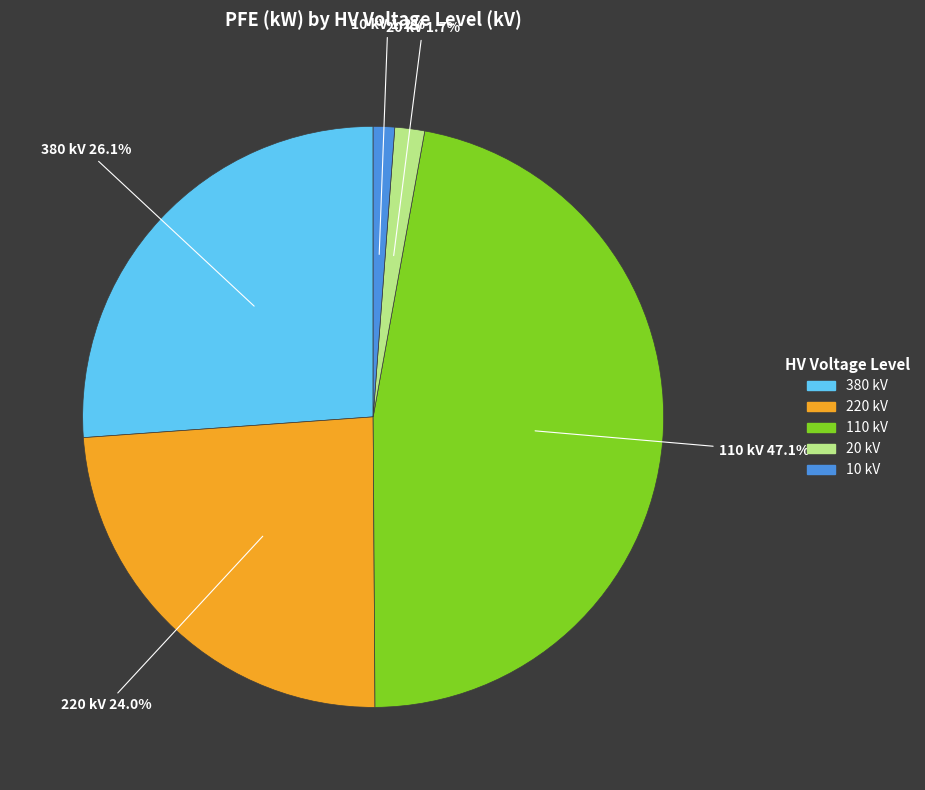

Does any single category account for the majority?

No